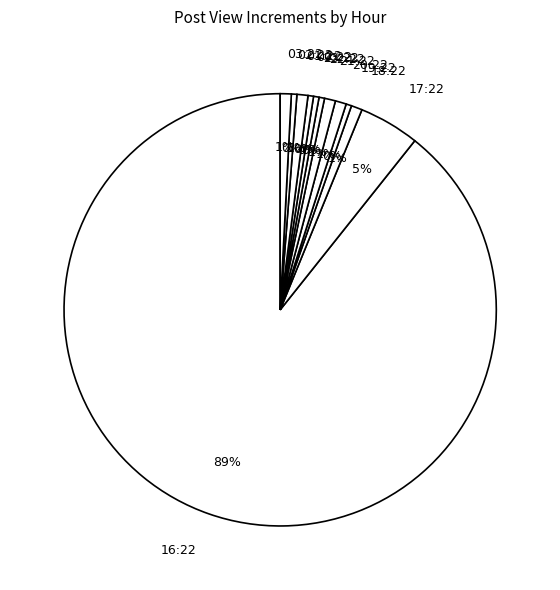

True or false: 02:22 accounts for 0% of the total.

True